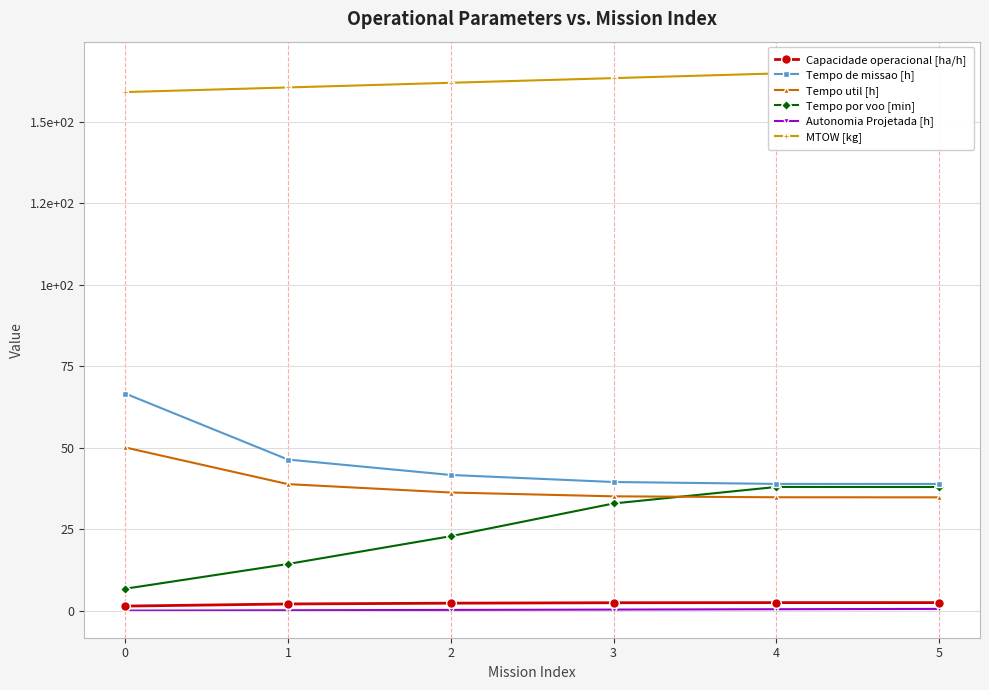

True or false: Autonomia Projetada [h] and MTOW [kg] cross at least once.

False